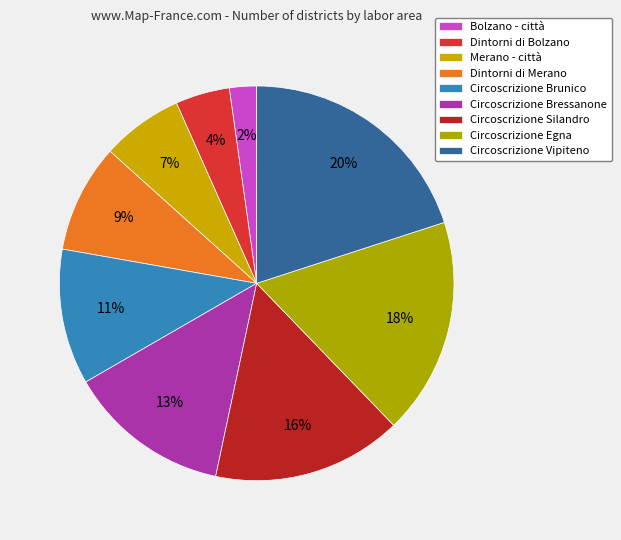

How many slices are in this pie chart?

9